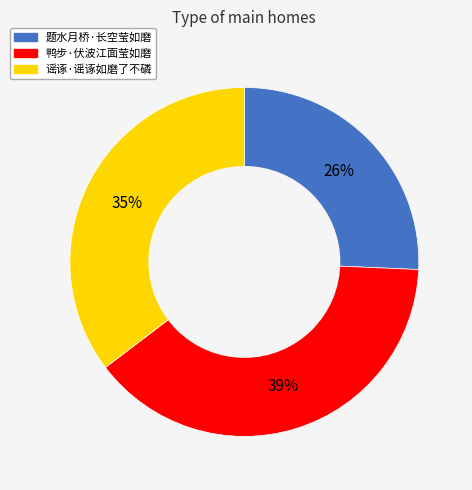

Count the number of slices in the pie.

3